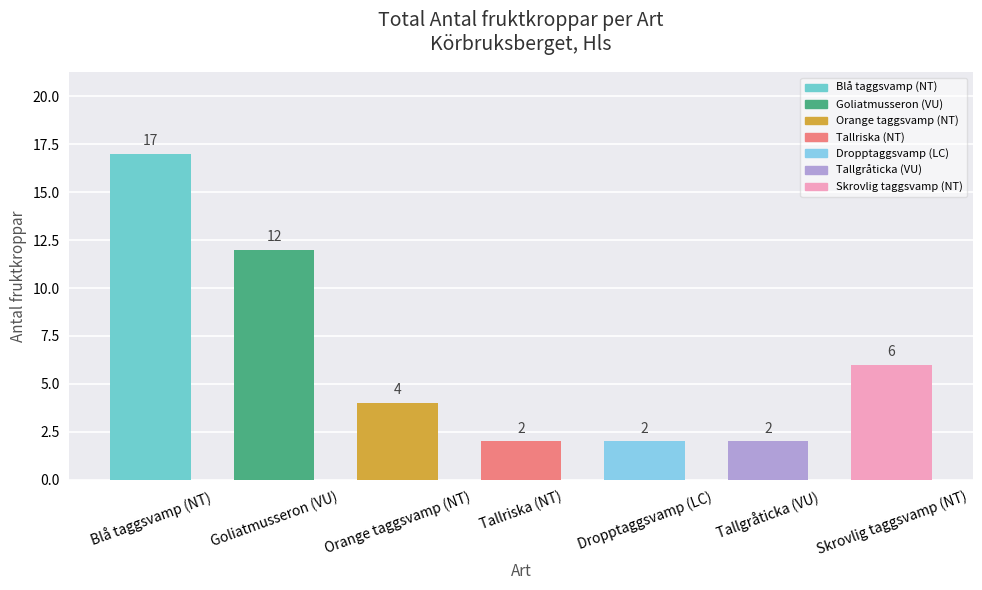

What is the value of the 6th bar from the left?

2